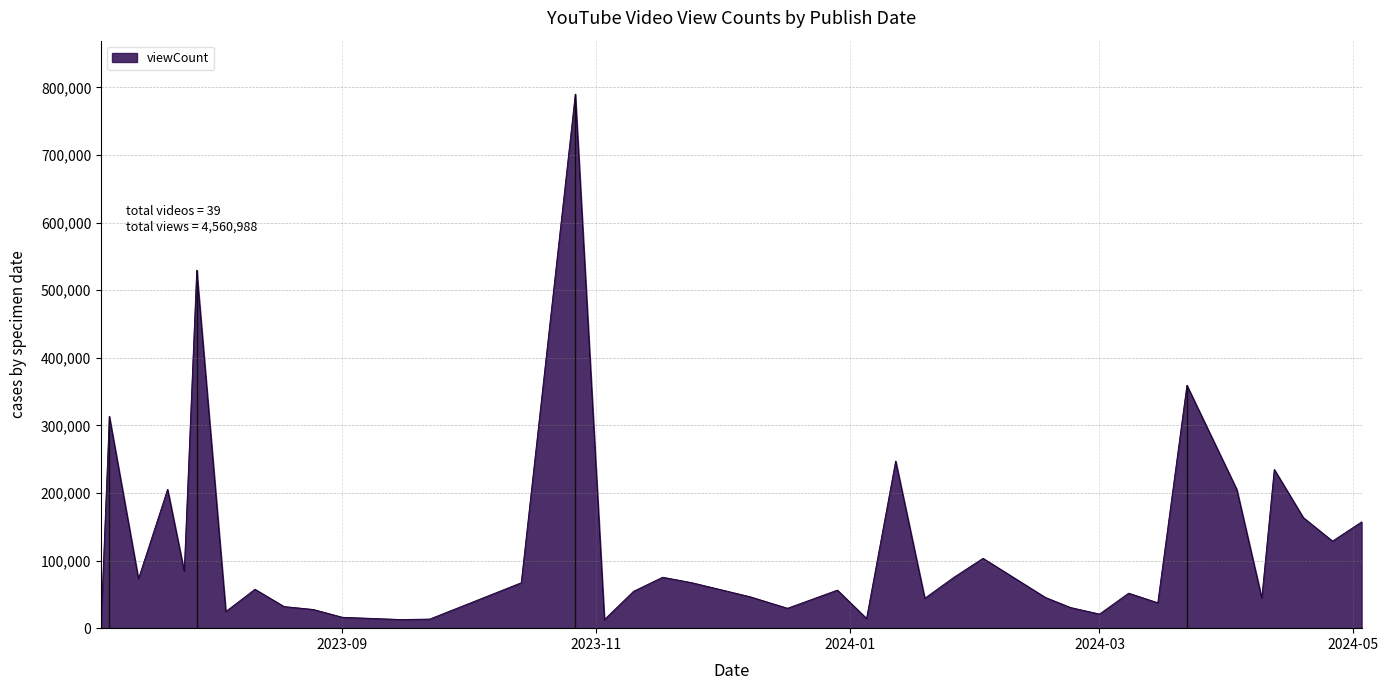

What is the difference between the maximum and minimum values?

784186